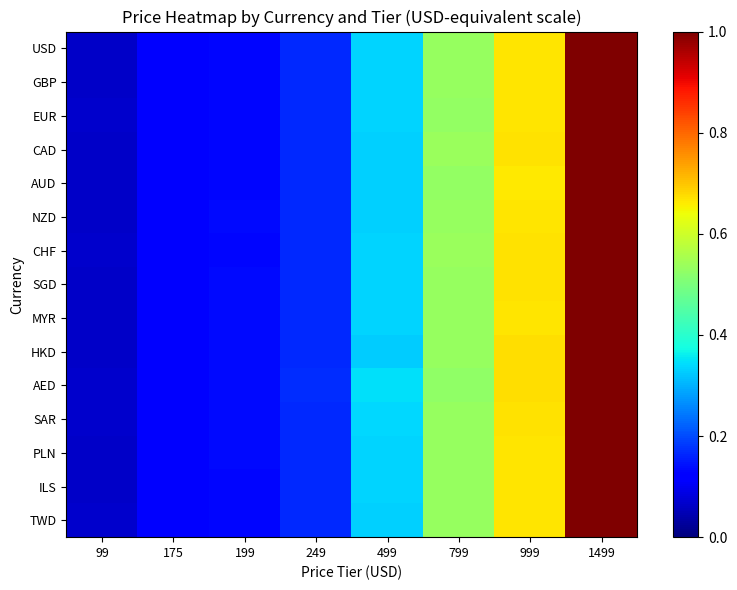

What is the minimum value shown in the chart?

0.1